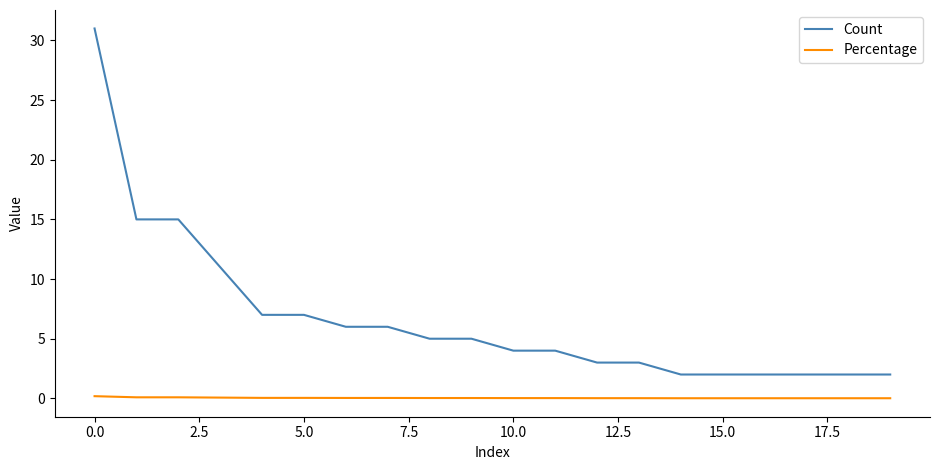

Which series has the largest range (max minus min)?

Count